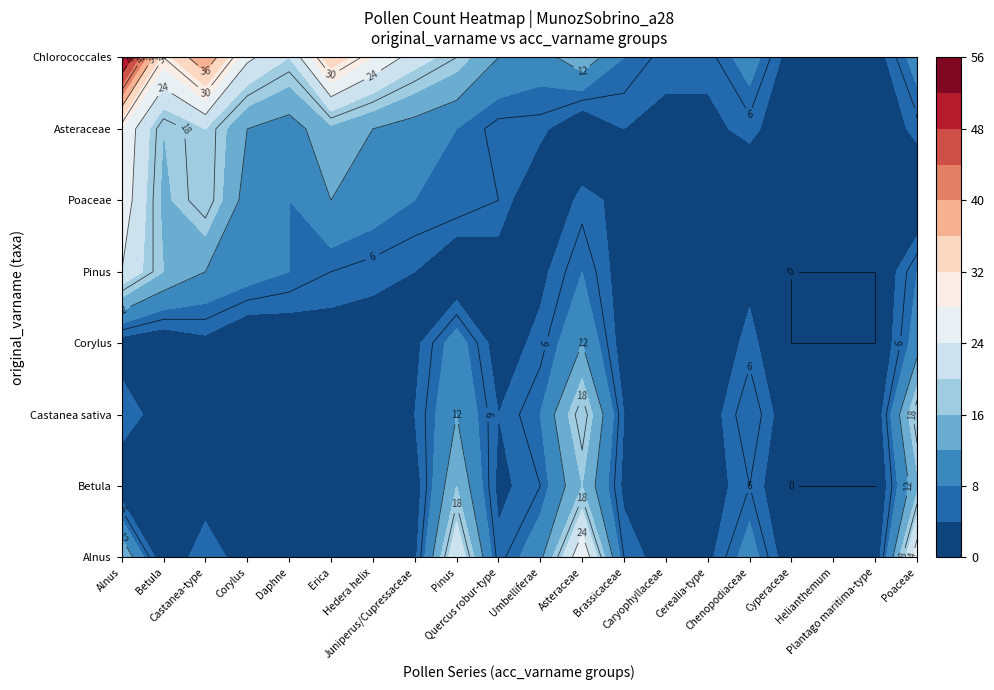

Which series has the largest range (max minus min)?

Chlorococcales